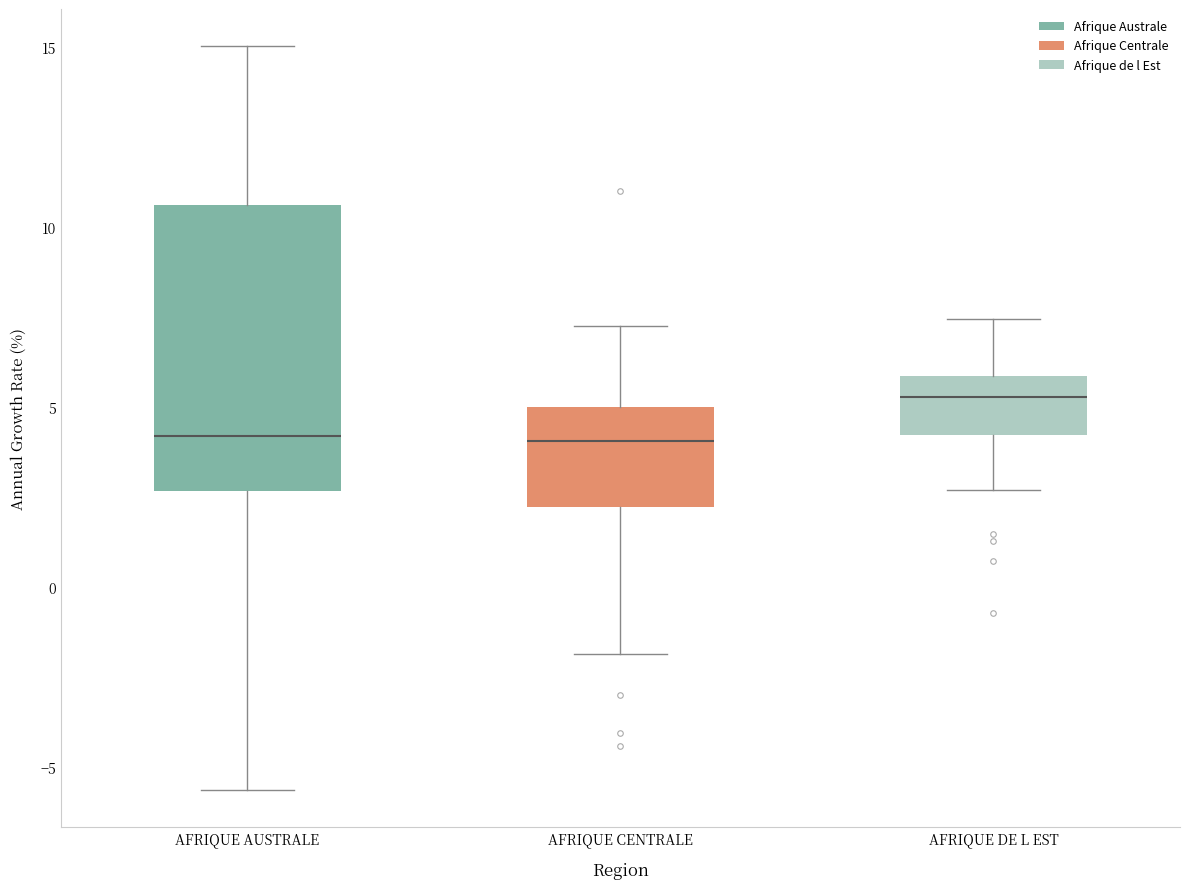

Reading left to right, transcribe this box plot: for each box, give where its median line is, the range the box spans, and where its two whiskers end, as read against the y-axis. The values are not printed on the chart, so give them approximately, as read against the axis.

AFRIQUE AUSTRALE: median 4.0, box 2.5 to 10.5, whiskers -5.5 to 15.0
AFRIQUE CENTRALE: median 4.0, box 2.0 to 5.0, whiskers -2.0 to 7.0
AFRIQUE DE L EST: median 5.5, box 4.0 to 6.0, whiskers 2.5 to 7.5